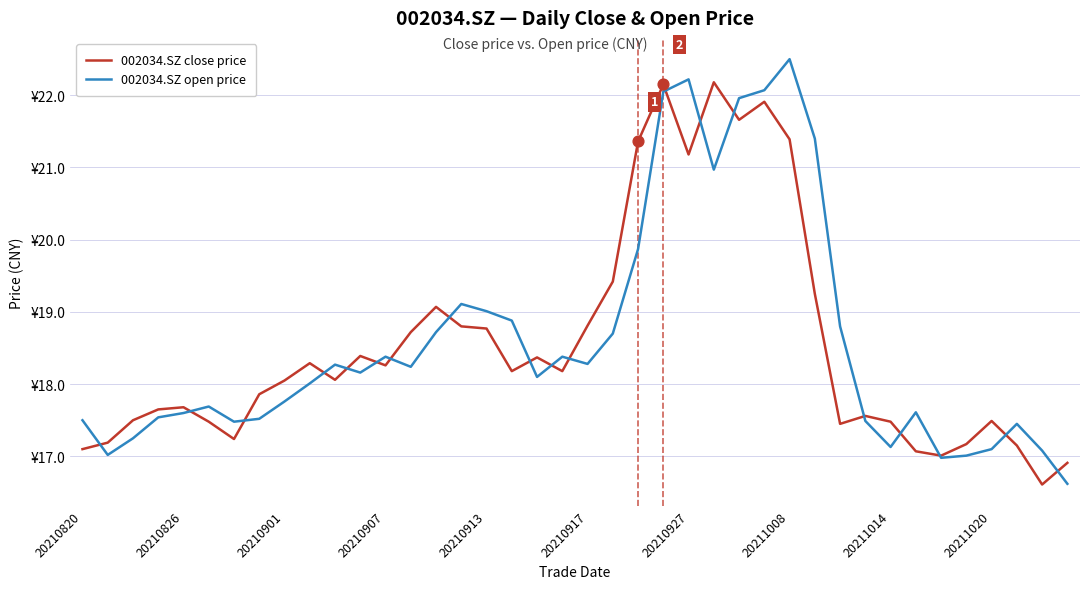

What are all the series names shown in the legend?

002034.SZ close price, 002034.SZ open price